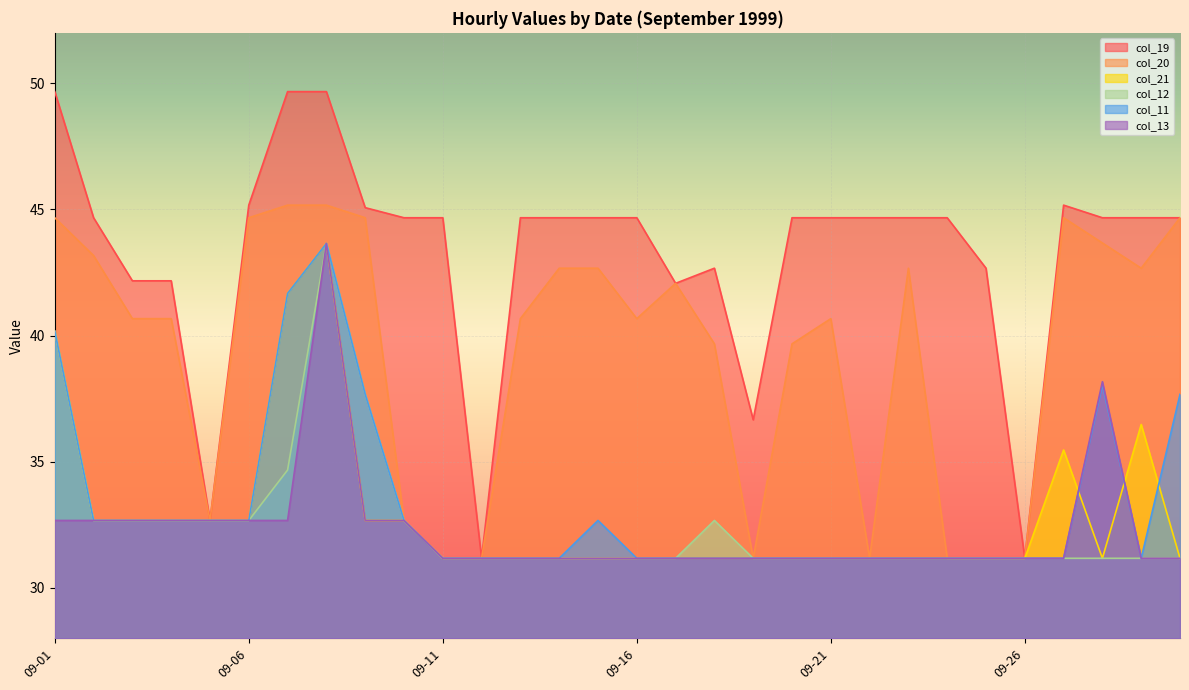

True or false: col_20 and col_11 cross at least once.

False